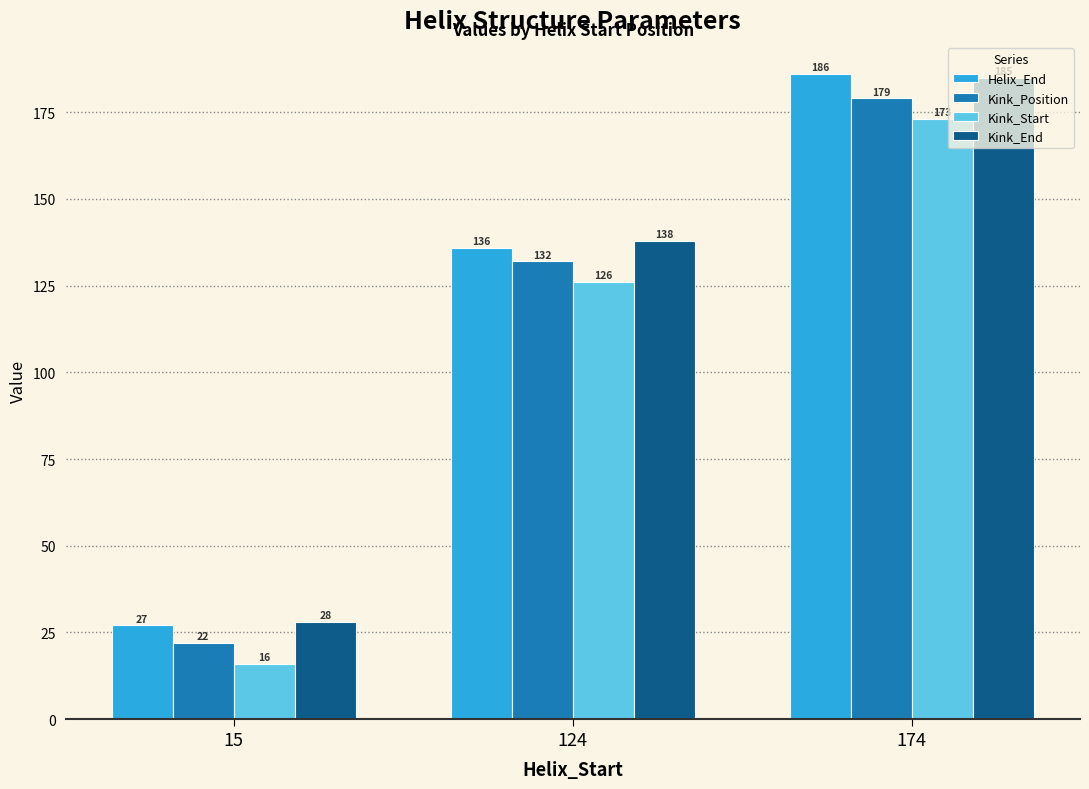

Is the value of Helix_End at 124 greater than the value of Kink_Position at 174?

No